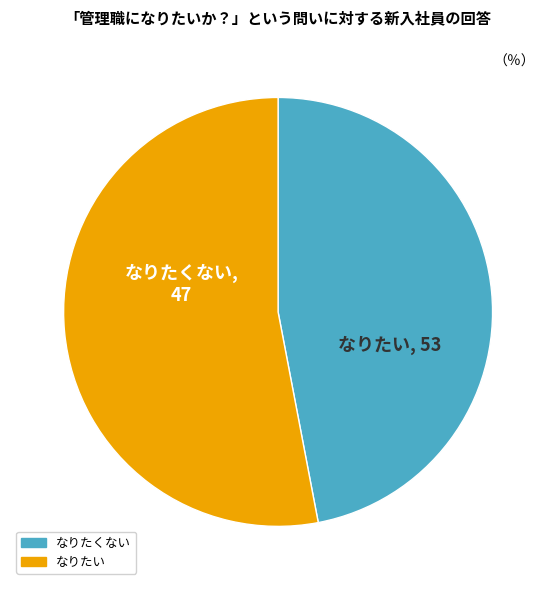

Is there a majority slice in this chart?

Yes